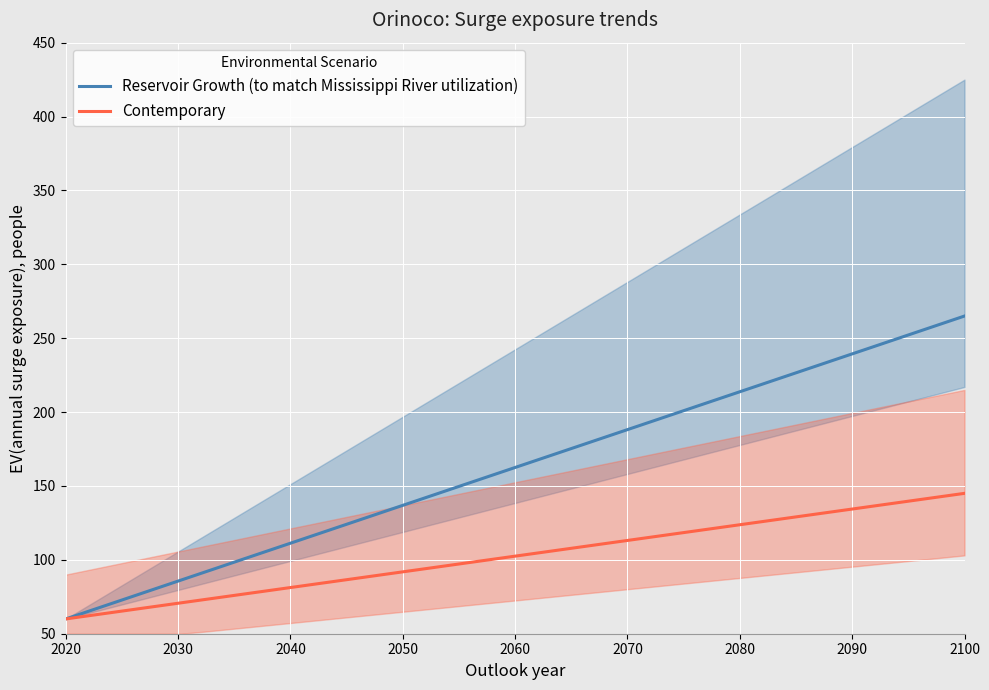

True or false: Reservoir Growth (to match Mississippi River utilization) has more than 2 interior local peaks.

False